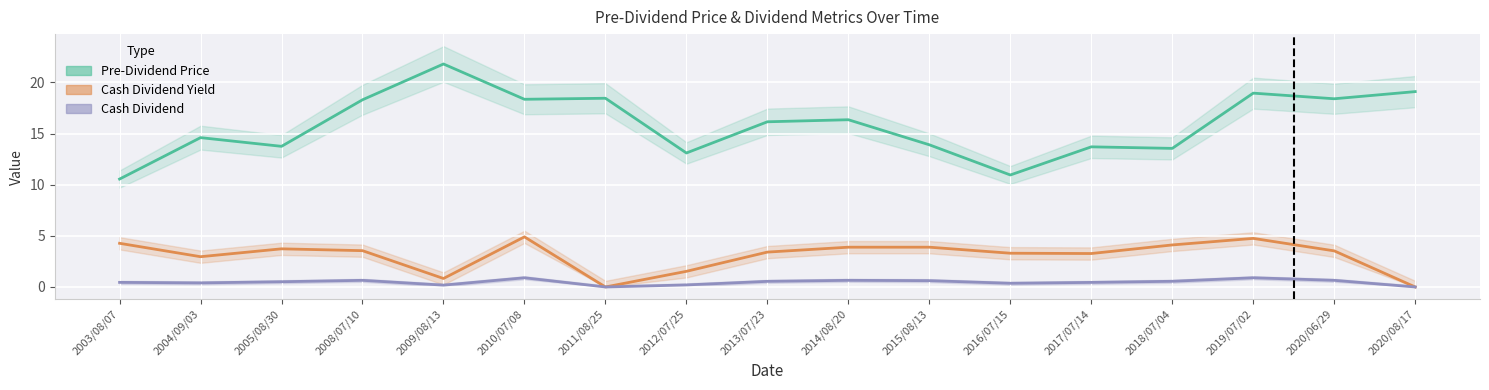

What is the difference between the highest and lowest values at 2005/08/30?

13.2